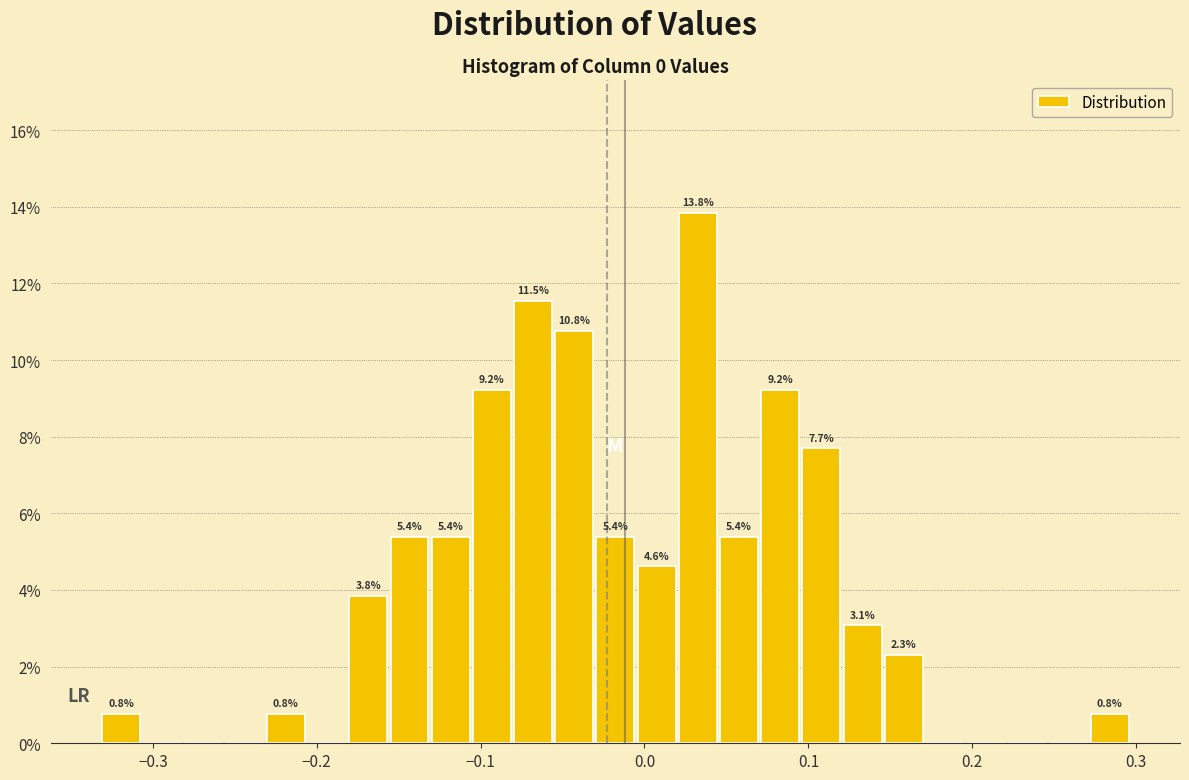

Around what value on the x-axis is the tallest bar? Give the approximate position of its centre, as read against the axis.

0.03